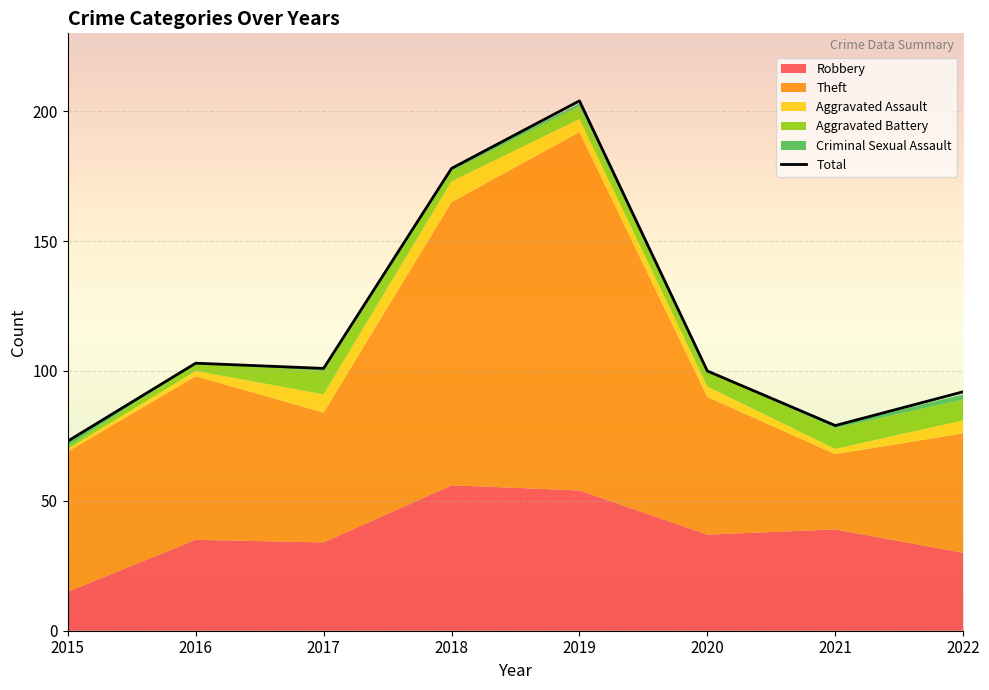

What is the value of the 4th point from the left?

178